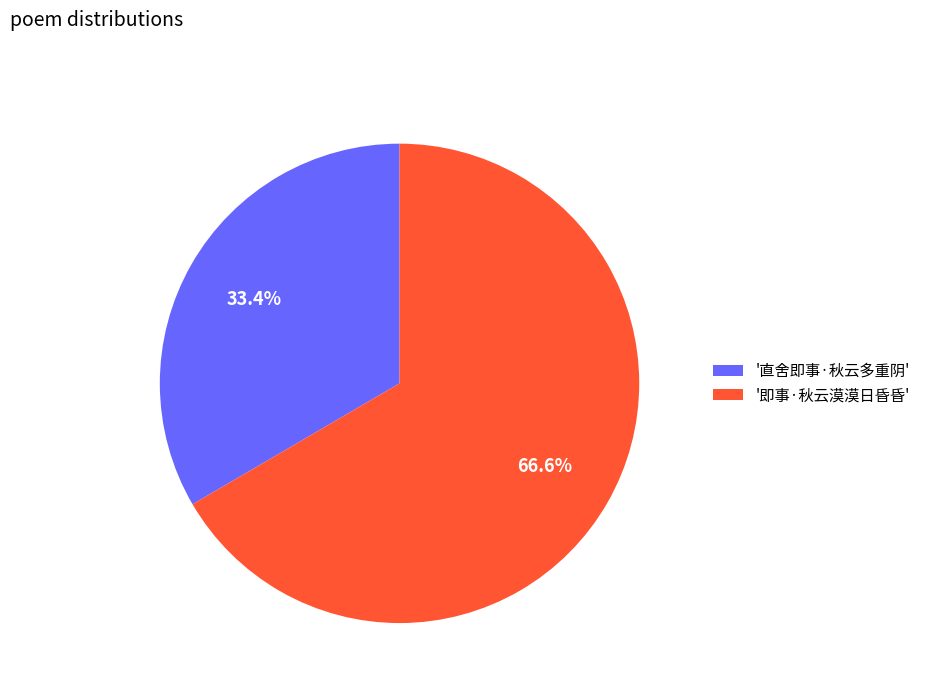

Between '直舍即事·秋云多重阴' and '即事·秋云漠漠日昏昏', which is larger?

'即事·秋云漠漠日昏昏'